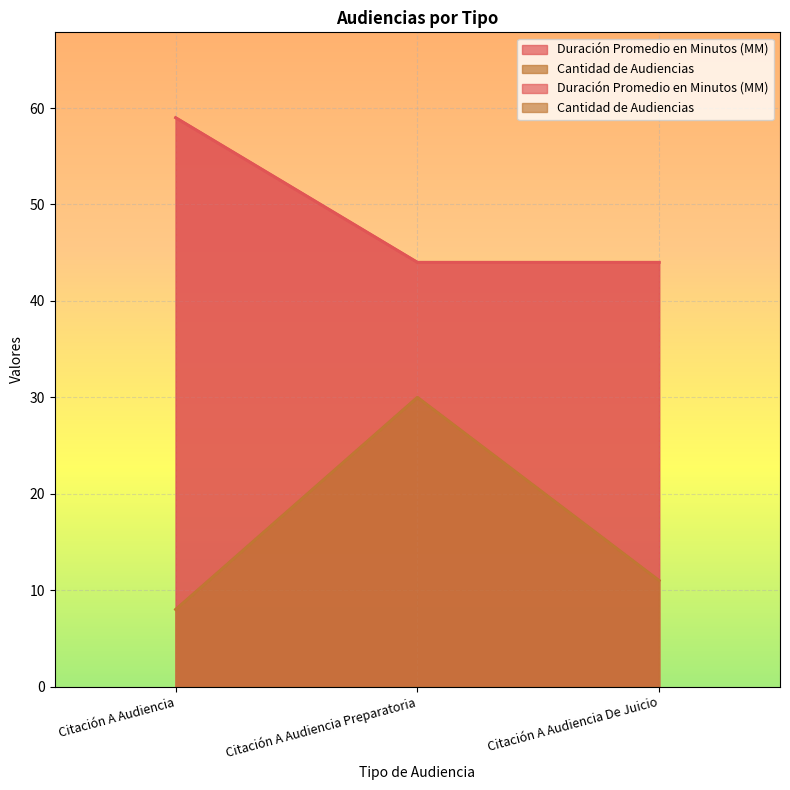

Reading left to right, what are all the values shown in this chart?

Duración Promedio en Minutos (MM): Citación A Audiencia=59	Citación A Audiencia Preparatoria=44	Citación A Audiencia De Juicio=44
Cantidad de Audiencias: Citación A Audiencia=8	Citación A Audiencia Preparatoria=30	Citación A Audiencia De Juicio=11